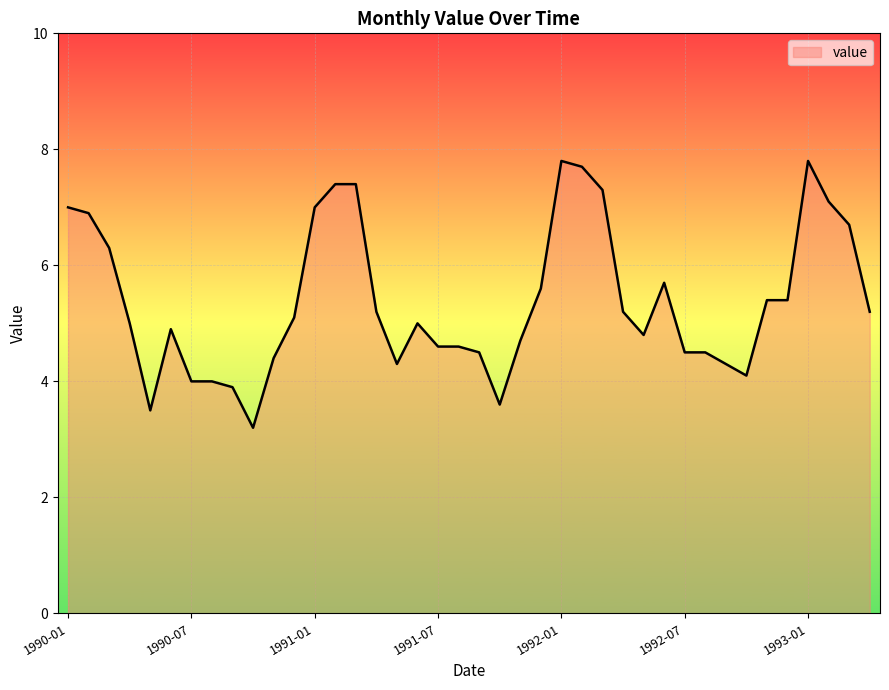

What is the minimum value shown in the chart?

3.2